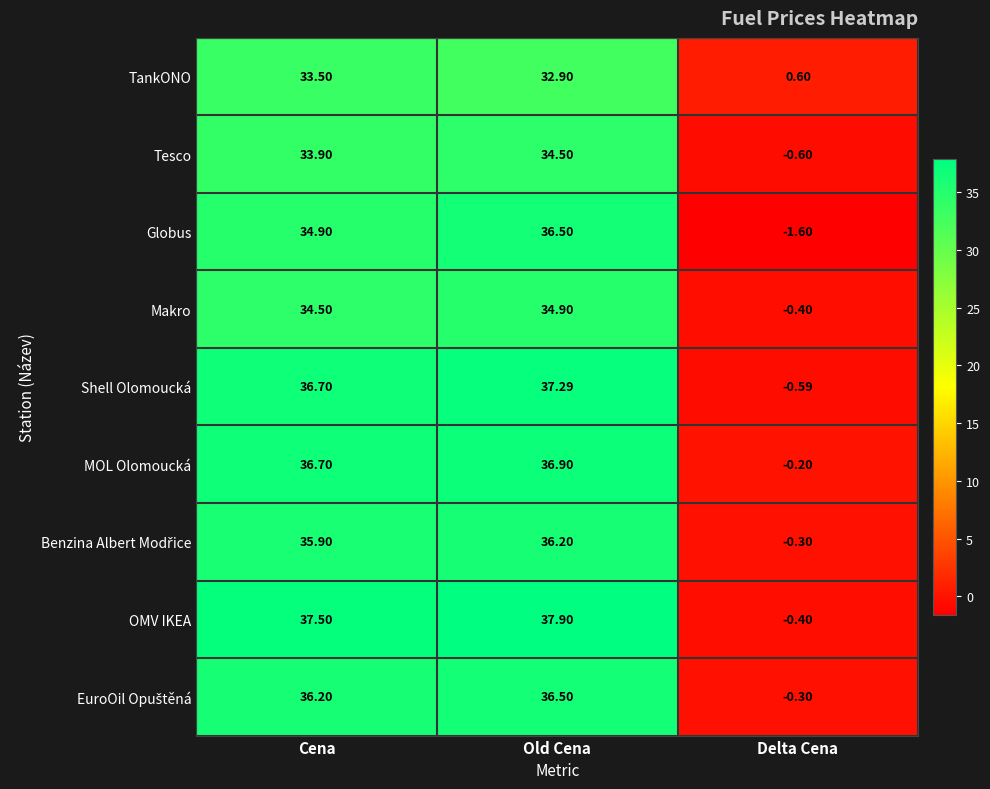

Which series changed the most between Cena and Delta Cena?

OMV IKEA